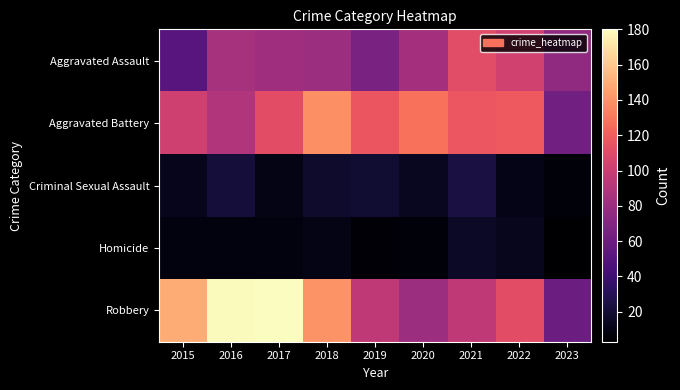

Reading left to right, transcribe all the data shown in this chart.

Aggravated Assault: 2015=51	2016=85	2017=82	2018=81	2019=66	2020=84	2021=111	2022=103	2023=75
Aggravated Battery: 2015=102	2016=90	2017=112	2018=139	2019=116	2020=128	2021=117	2022=118	2023=62
Criminal Sexual Assault: 2015=12	2016=22	2017=10	2018=18	2019=19	2020=14	2021=24	2022=11	2023=6
Homicide: 2015=8	2016=8	2017=8	2018=10	2019=5	2020=6	2021=16	2022=13	2023=3
Robbery: 2015=149	2016=179	2017=180	2018=140	2019=95	2020=81	2021=95	2022=112	2023=60